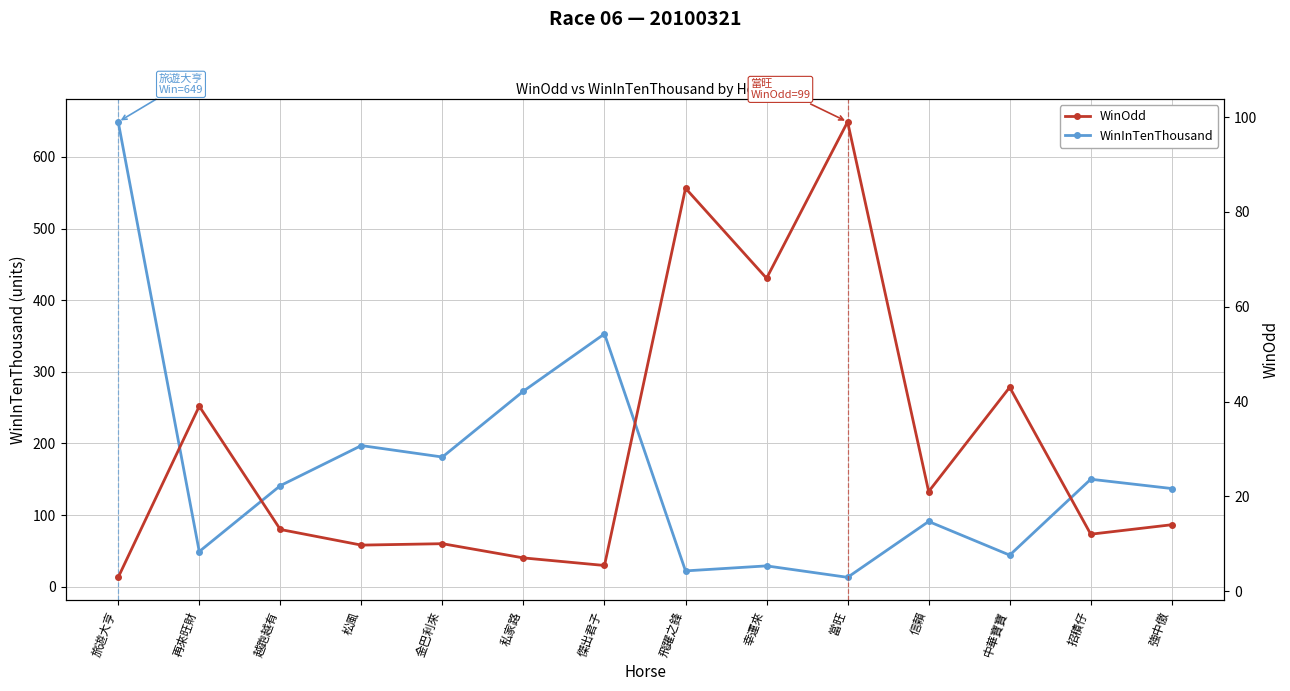

How many values in the WinInTenThousand series exceed 141?

6